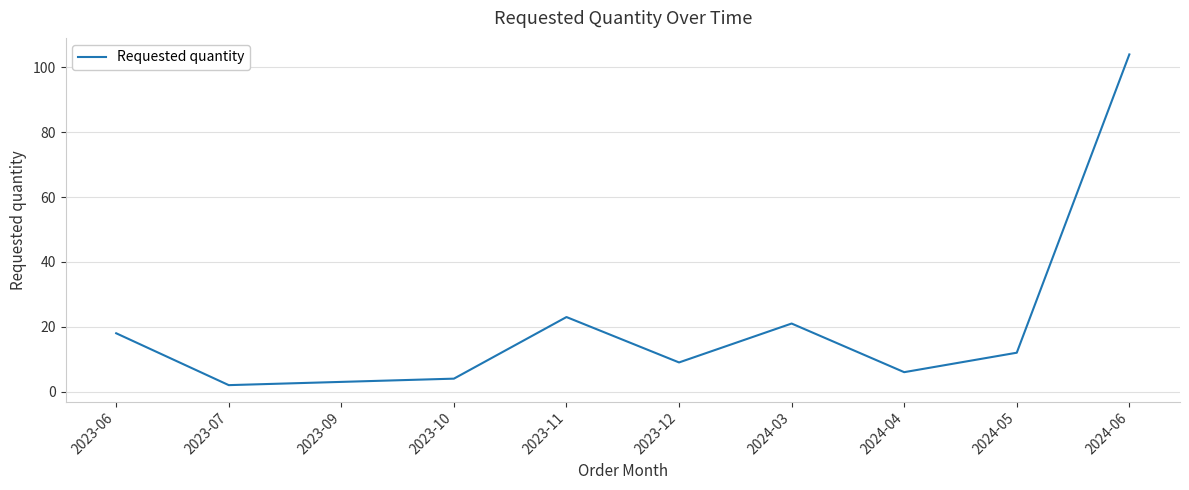

Which label corresponds to the largest value in the chart?

2024-06